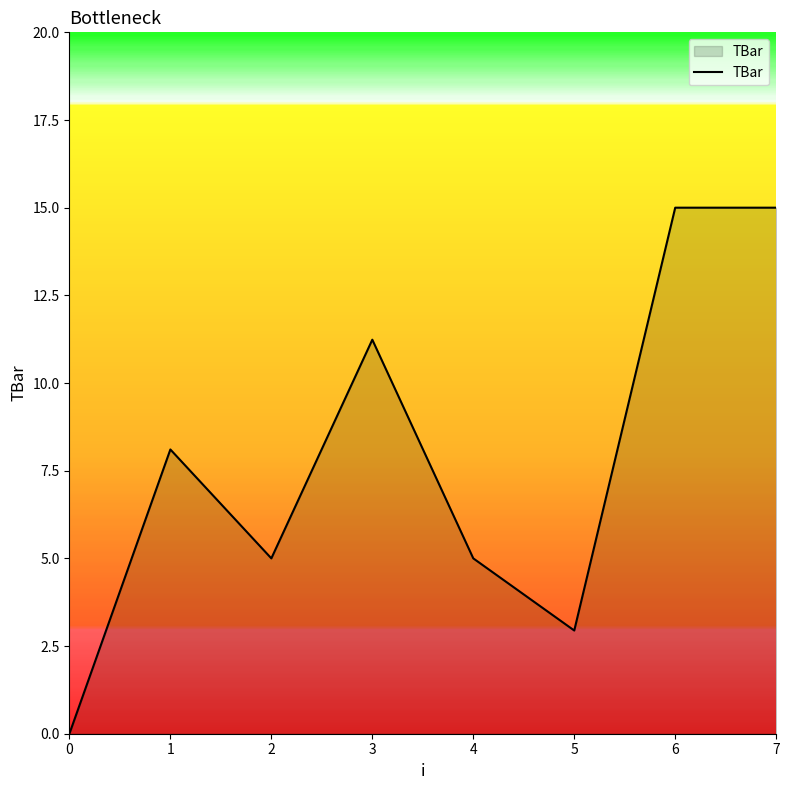

The value at 7 is 15.0. True or false?

True